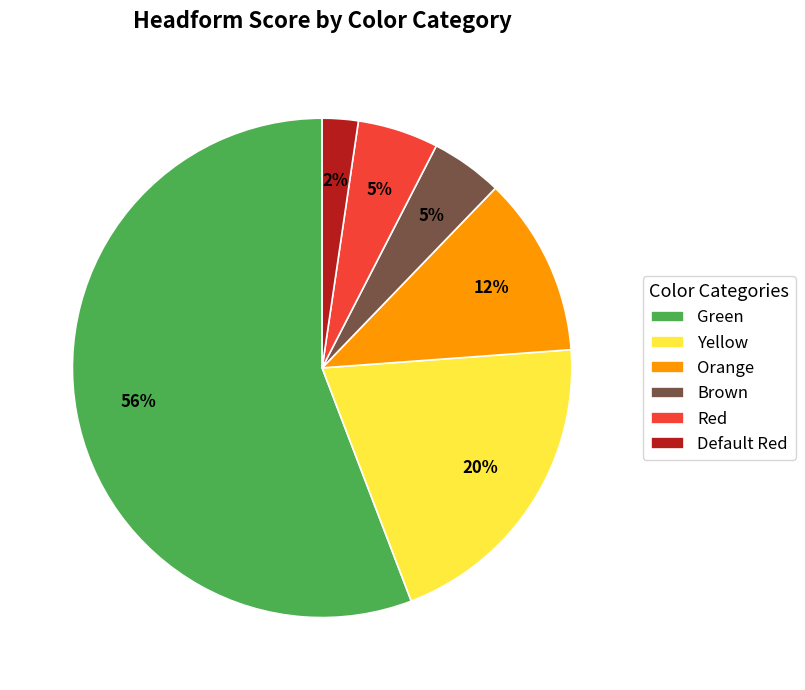

Between Yellow and Orange, which is larger?

Yellow